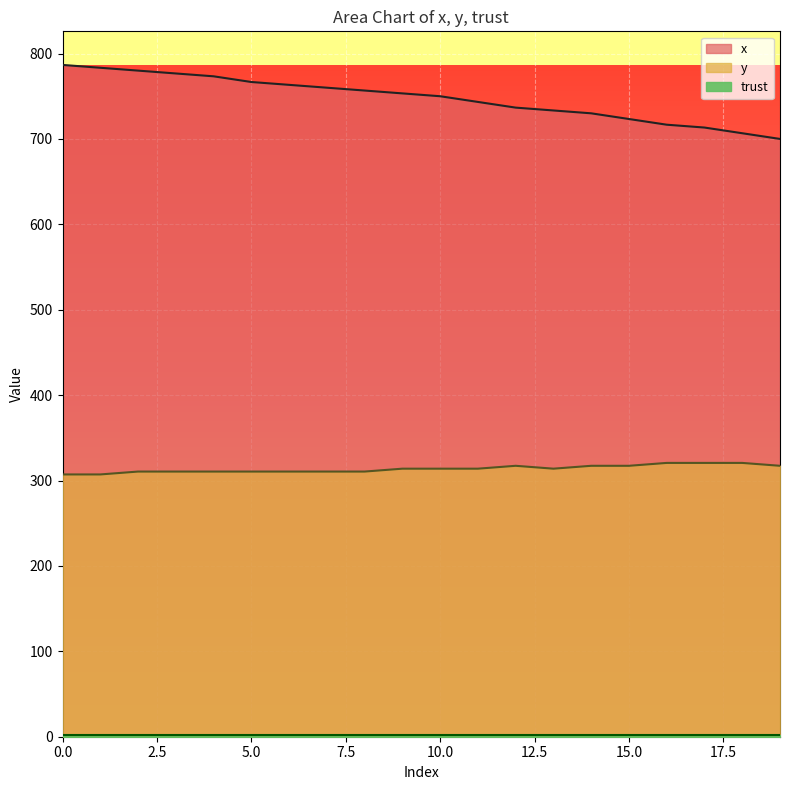

How many values in the y series exceed 313?

11